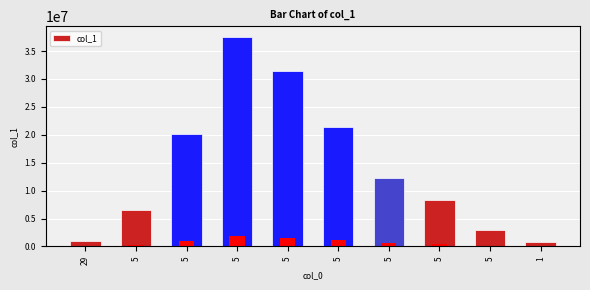

At which label is the value closest to 19154865?

5